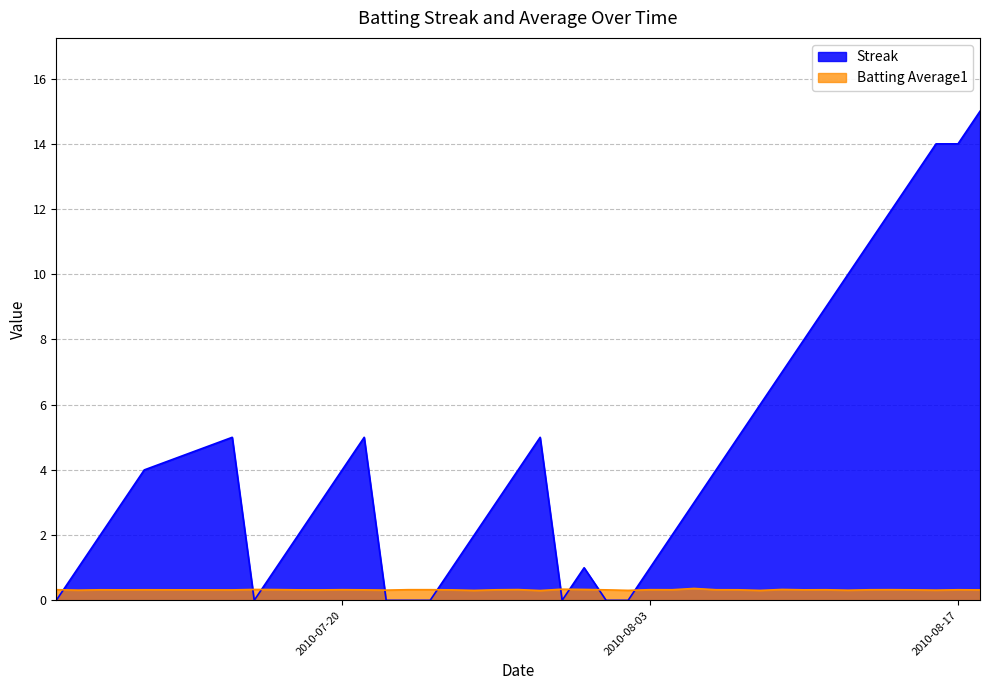

What is the label of the 33rd point from the right?

2010-07-17